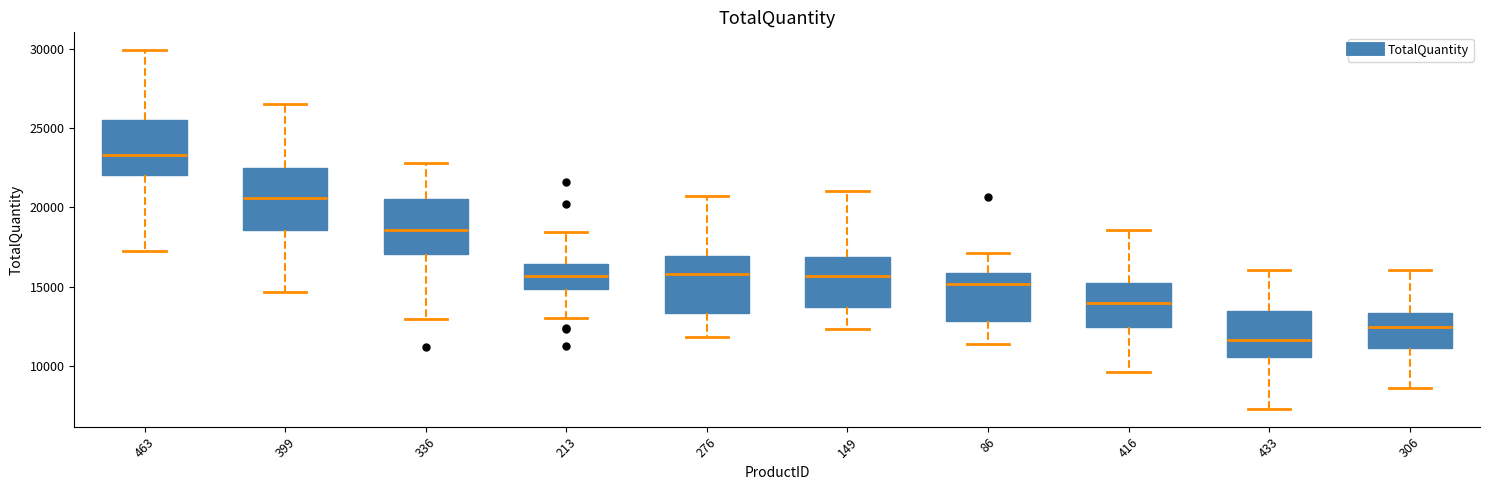

Reading left to right, read every box against the y-axis: the position of its median line, the range the box covers, and the ends of its whiskers. The values are not printed on the chart, so give them approximately, as read against the axis.

463: median 23500, box 22000 to 25500, whiskers 17000 to 30000
399: median 20500, box 18500 to 22500, whiskers 14500 to 26500
336: median 18500, box 17000 to 20500, whiskers 13000 to 23000
213: median 15500, box 15000 to 16500, whiskers 13000 to 18500
276: median 16000, box 13500 to 17000, whiskers 12000 to 20500
149: median 15500, box 13500 to 17000, whiskers 12500 to 21000
86: median 15000, box 13000 to 16000, whiskers 11500 to 17000
416: median 14000, box 12500 to 15000, whiskers 9500 to 18500
433: median 11500, box 10500 to 13500, whiskers 7500 to 16000
306: median 12500, box 11000 to 13500, whiskers 8500 to 16000